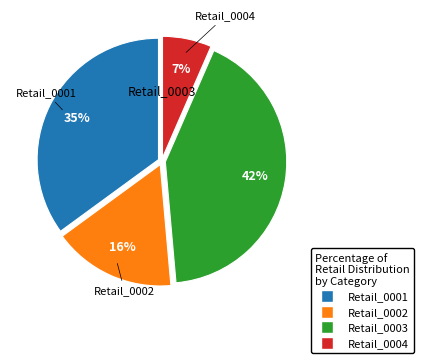

Does Retail_0003 represent more than half of the total?

No